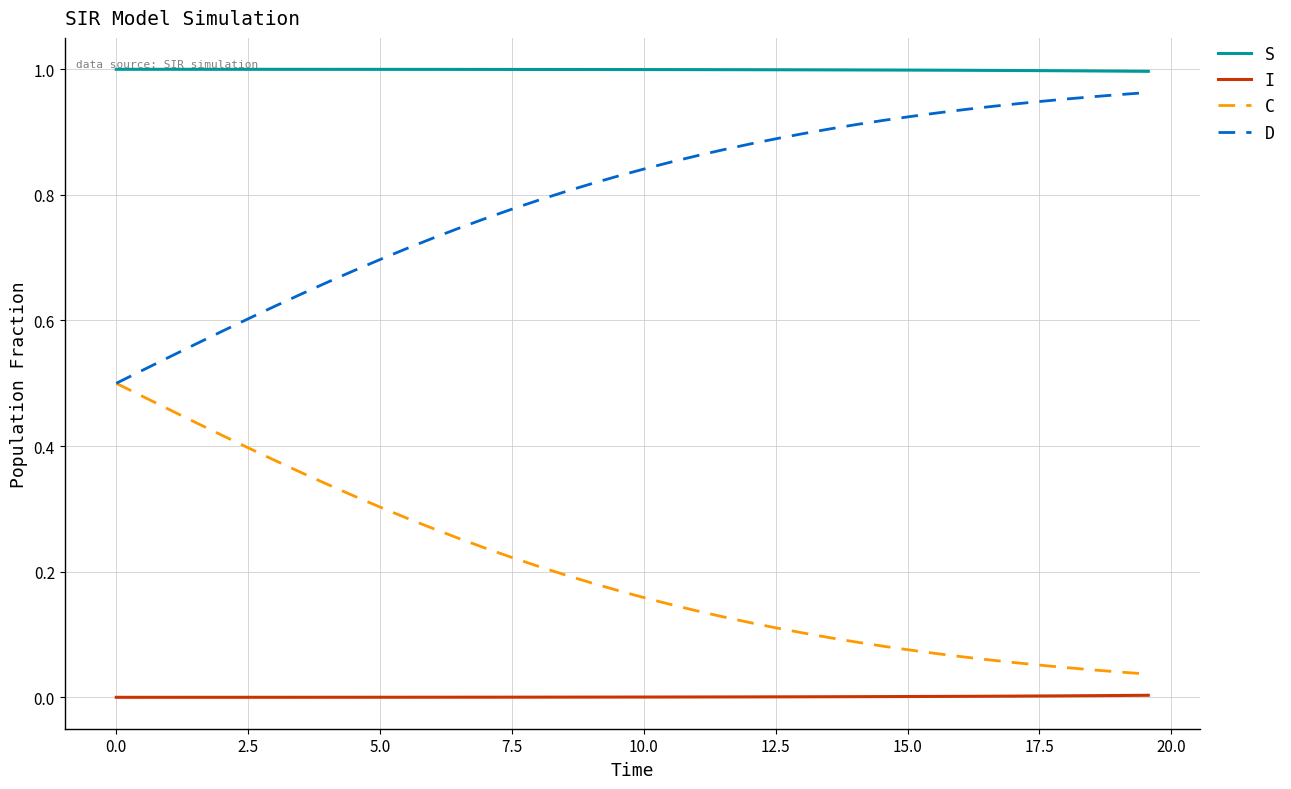

True or false: S and D intersect in this chart.

False